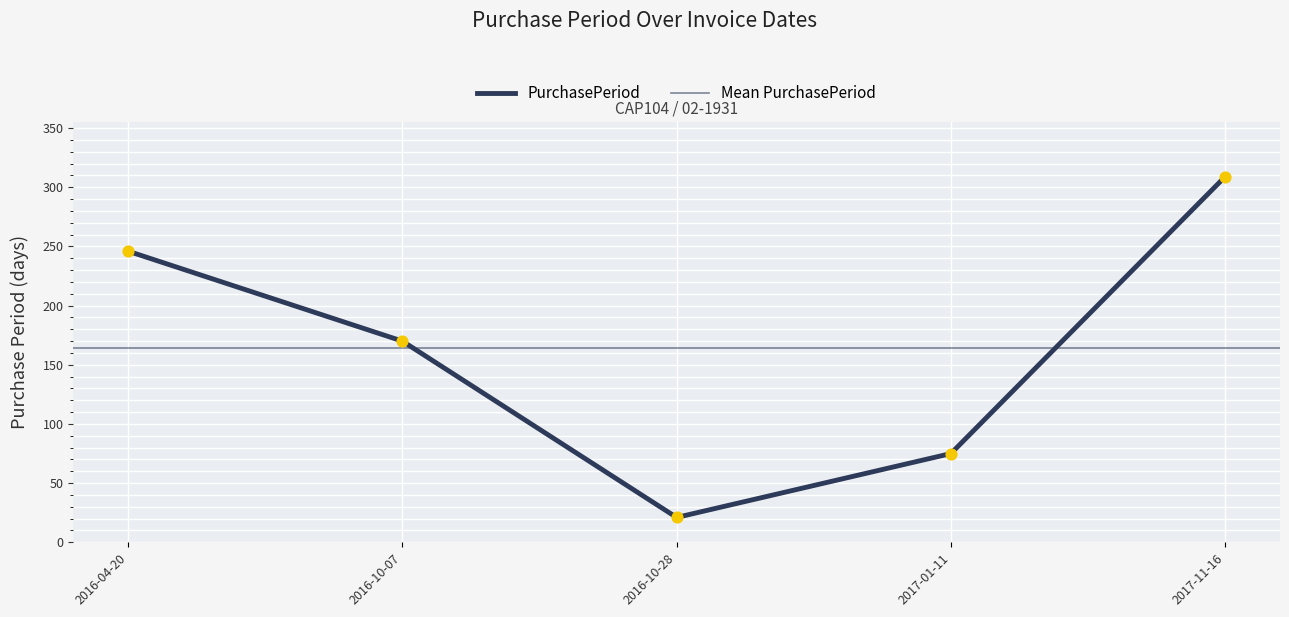

Which has a higher value, 2016-10-07 or 2017-01-11?

2016-10-07